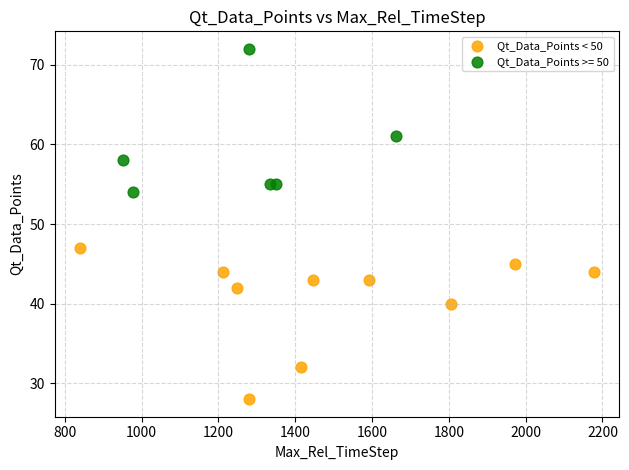

Which series reaches the maximum Y coordinate?

Qt_Data_Points >= 50